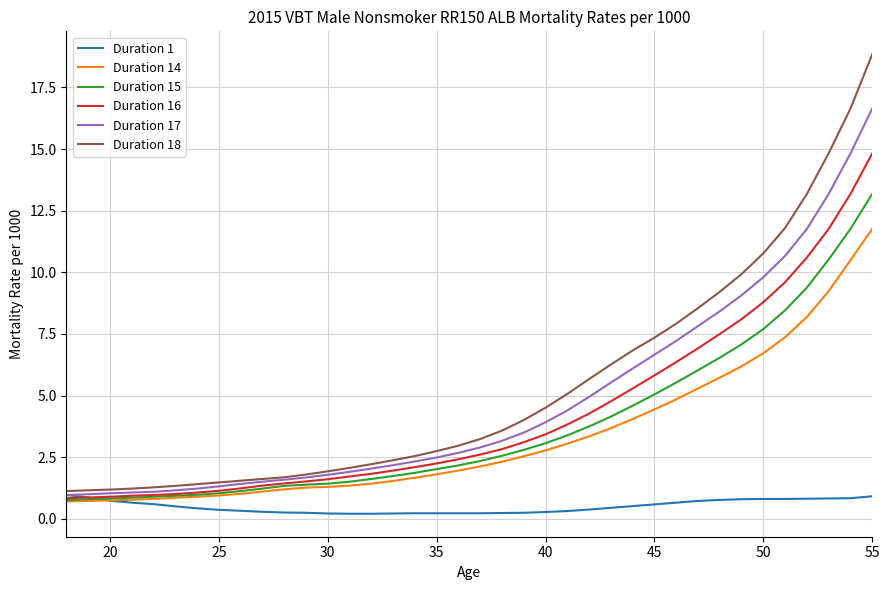

True or false: Duration 18 and Duration 14 cross at least once.

False